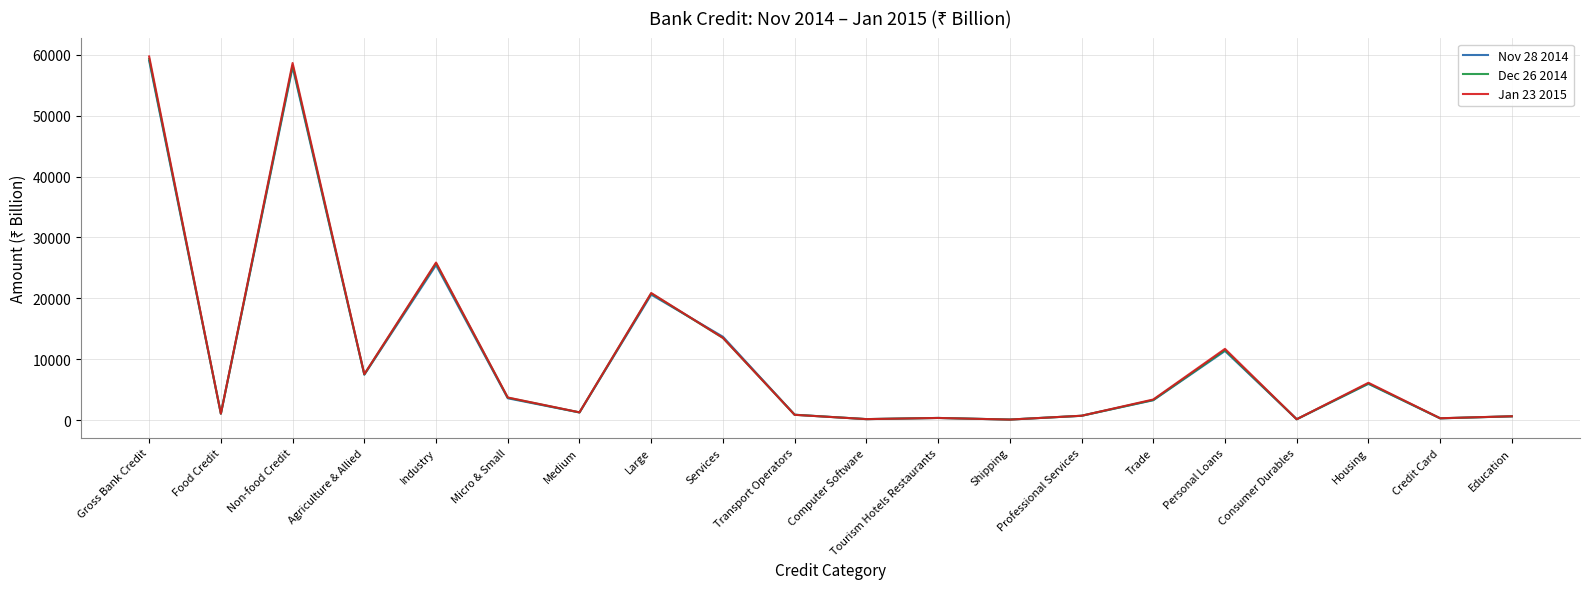

How many lines are shown in the chart?

3